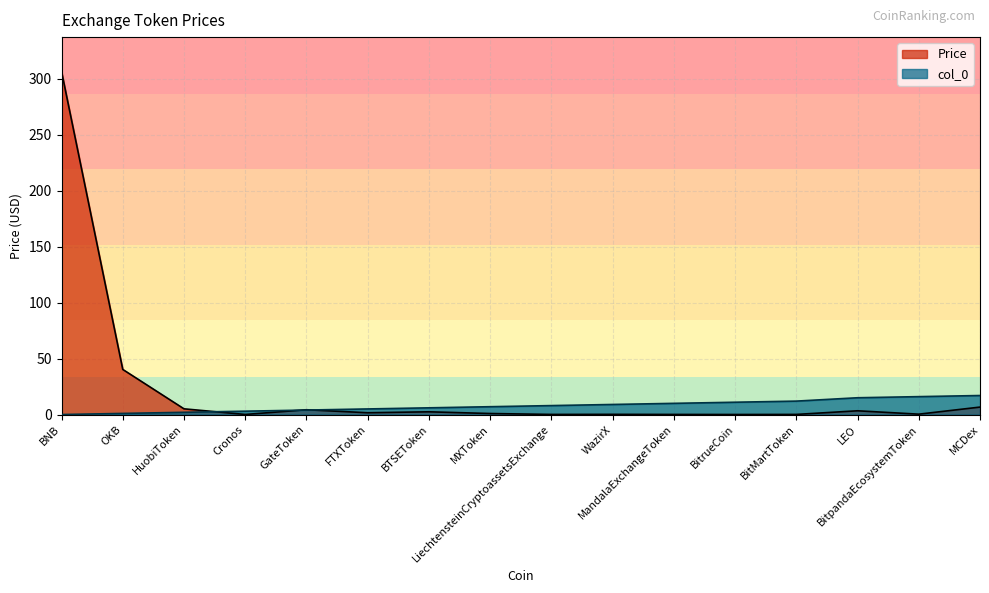

What are all the series names shown in the legend?

Price, col_0